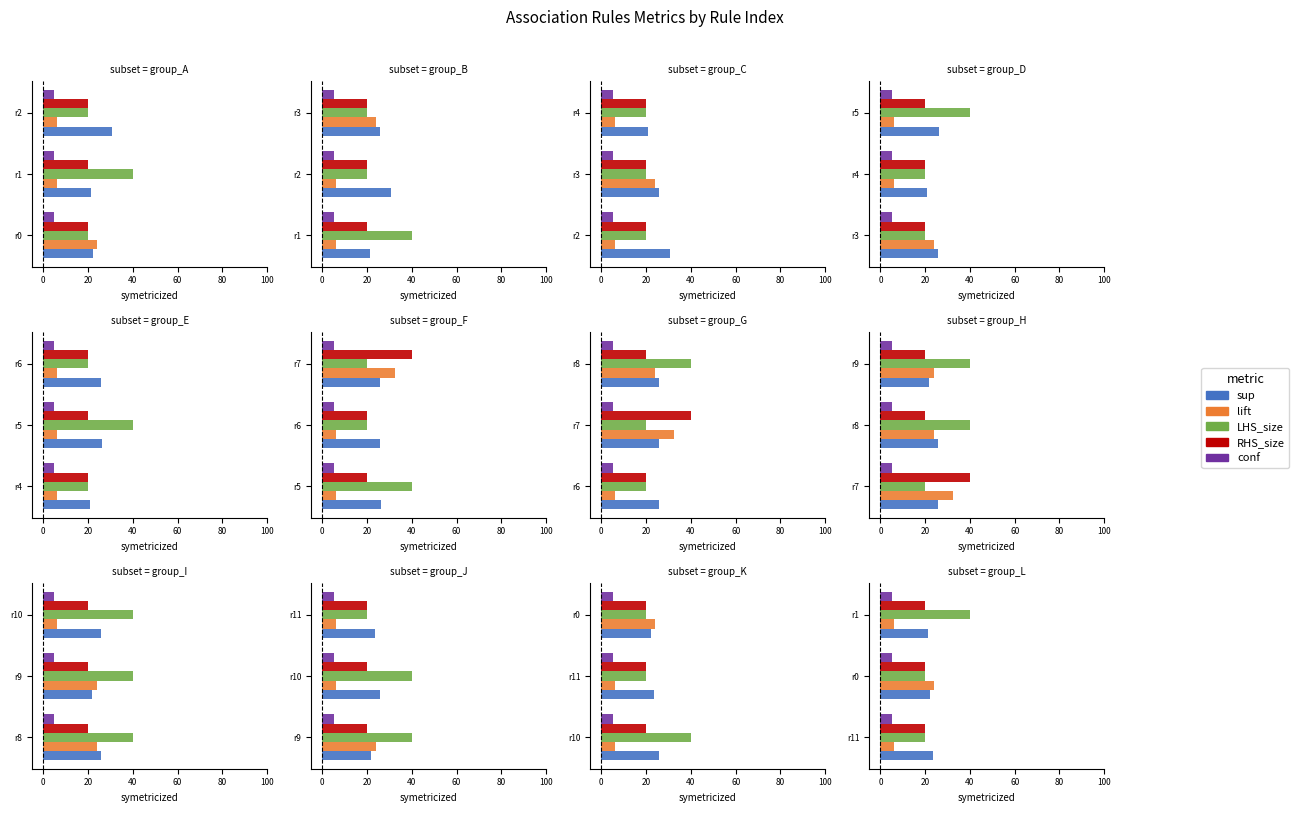

Which series has the widest spread of values?

LHS_size